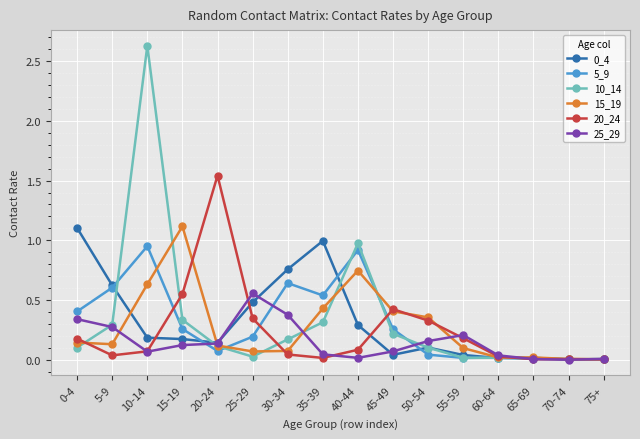

At which category does 25_29 reach its first local valley?

10-14